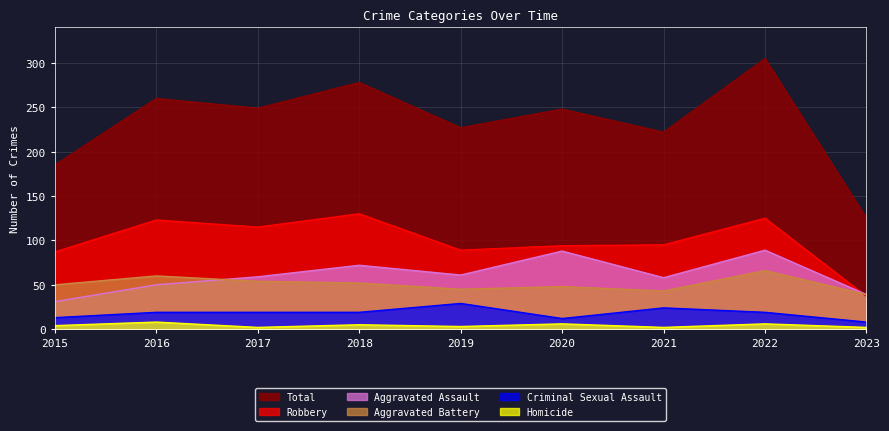

What is the value of the Total point at the 8th from the left?

305